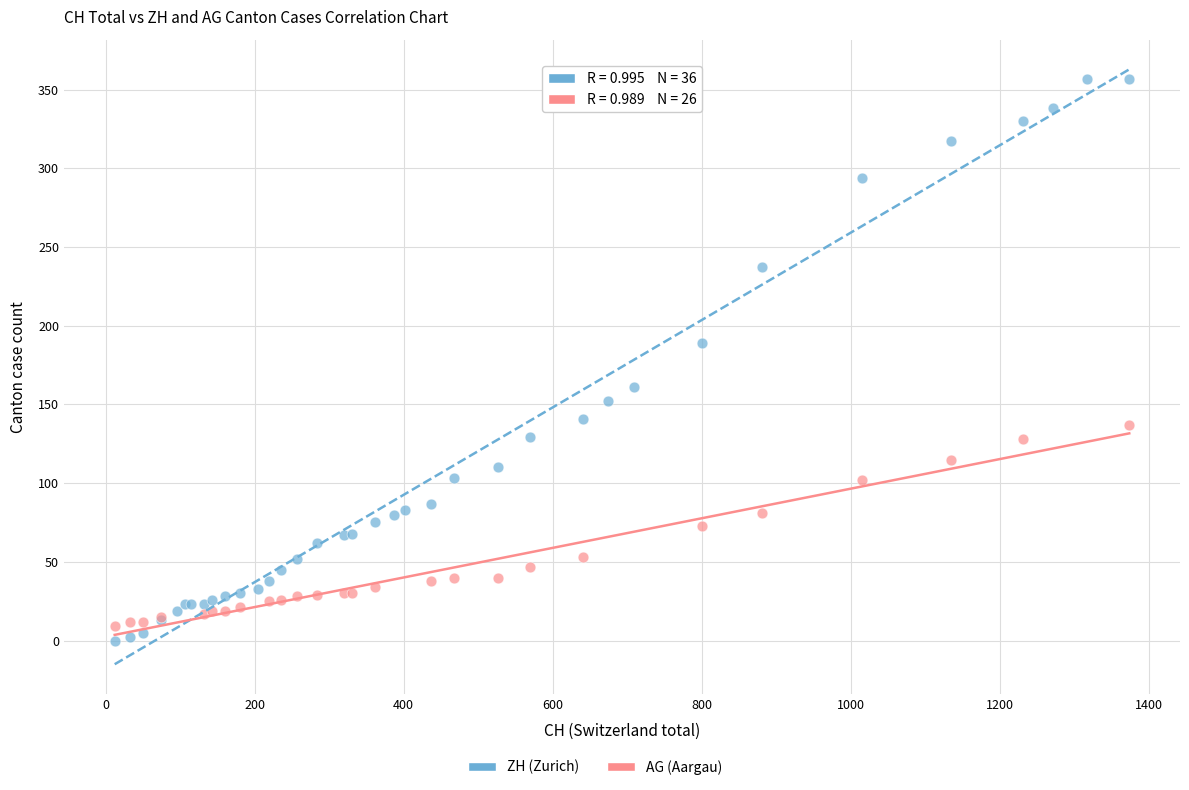

Which series has the widest spread of Y values?

ZH (Zurich)